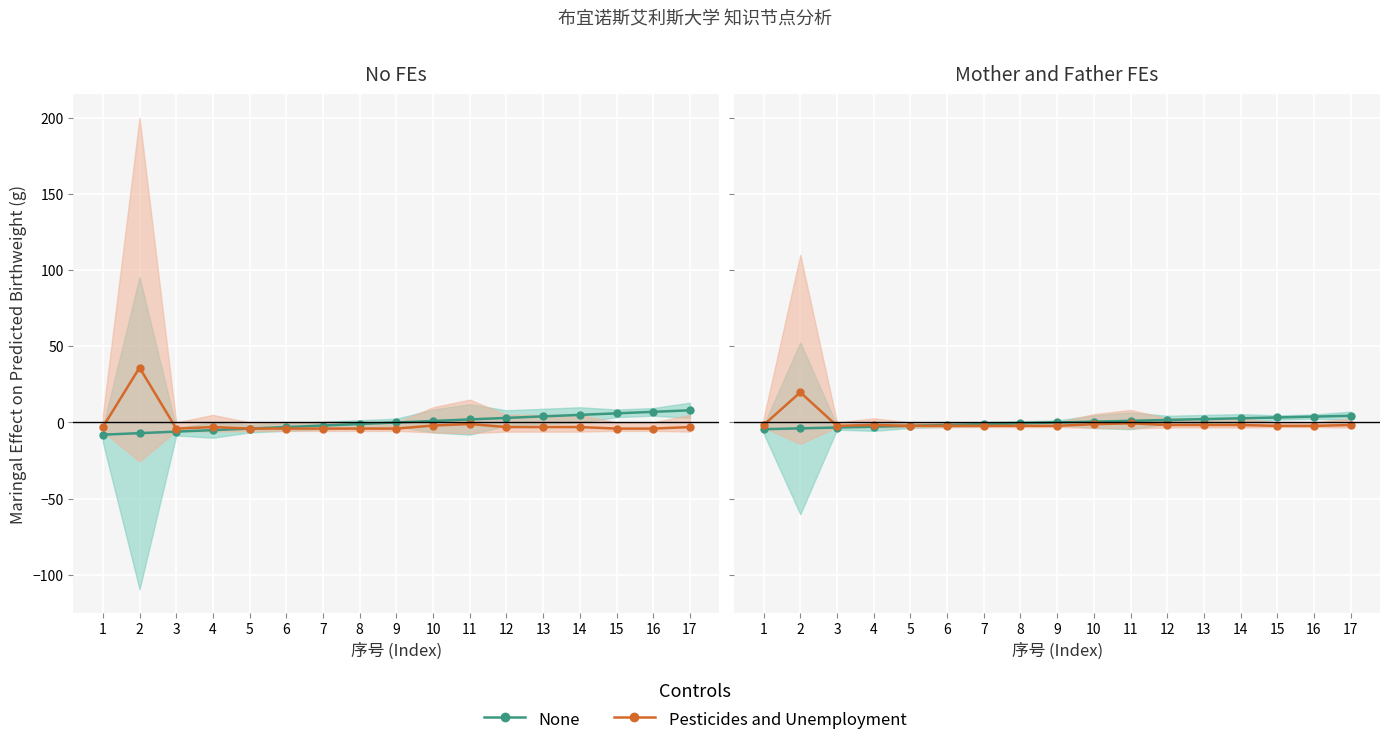

Rank the series by their average value, from highest to lowest.

None, Pesticides and Unemployment